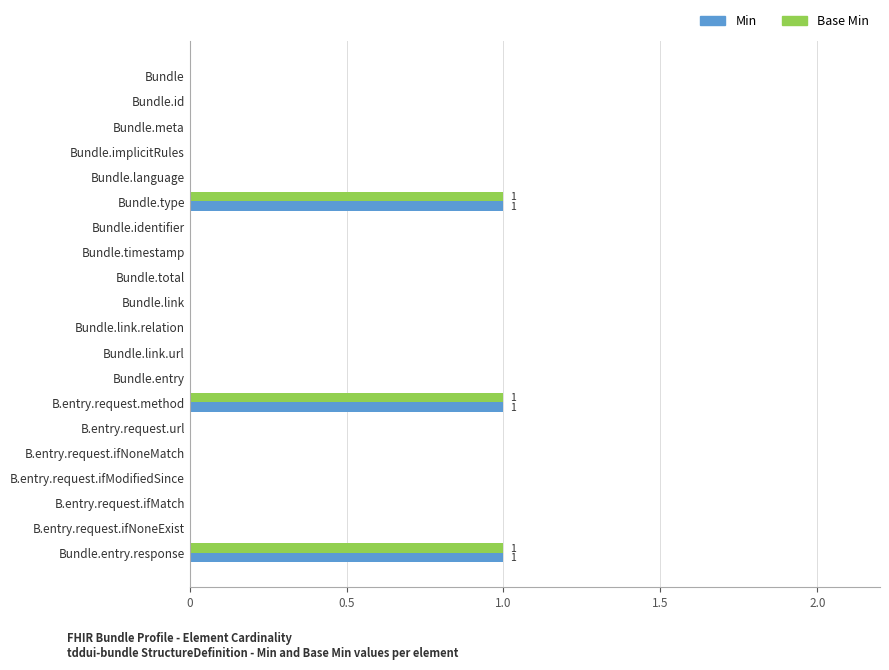

The value of Base Min at Bundle.language is 1. True or false?

False